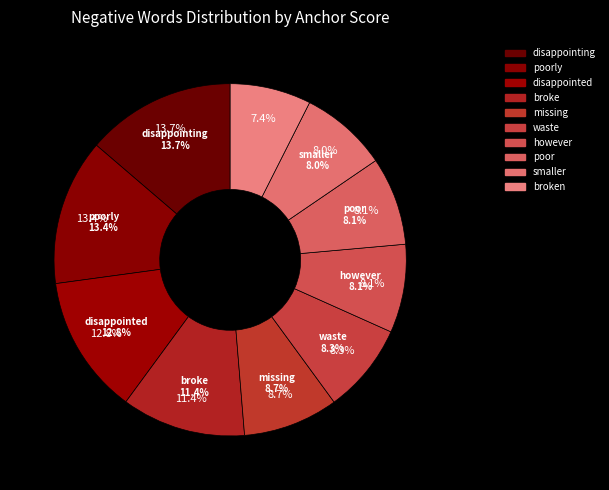

The smaller slice represents 1% of the pie. True or false?

False